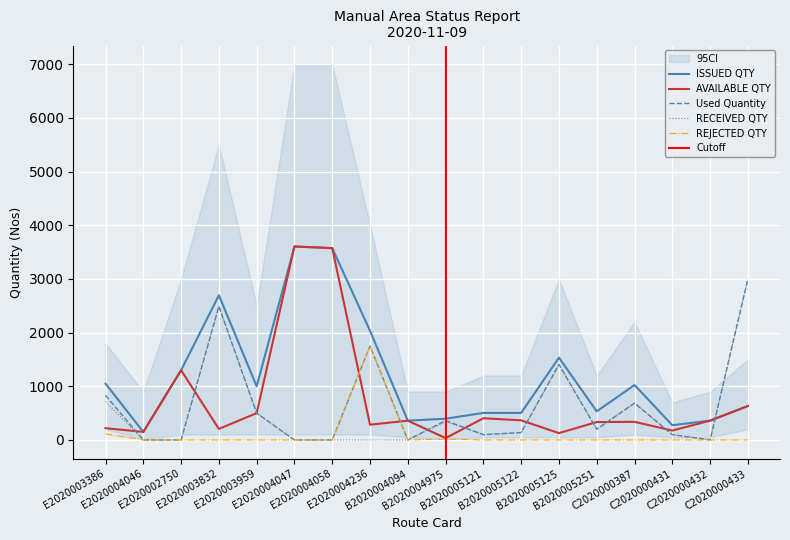

Which series has the largest total across all categories?

ISSUED QTY